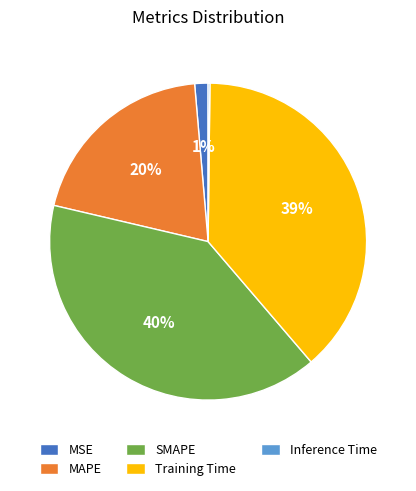

Is it true that Training Time is 51% of the pie?

False